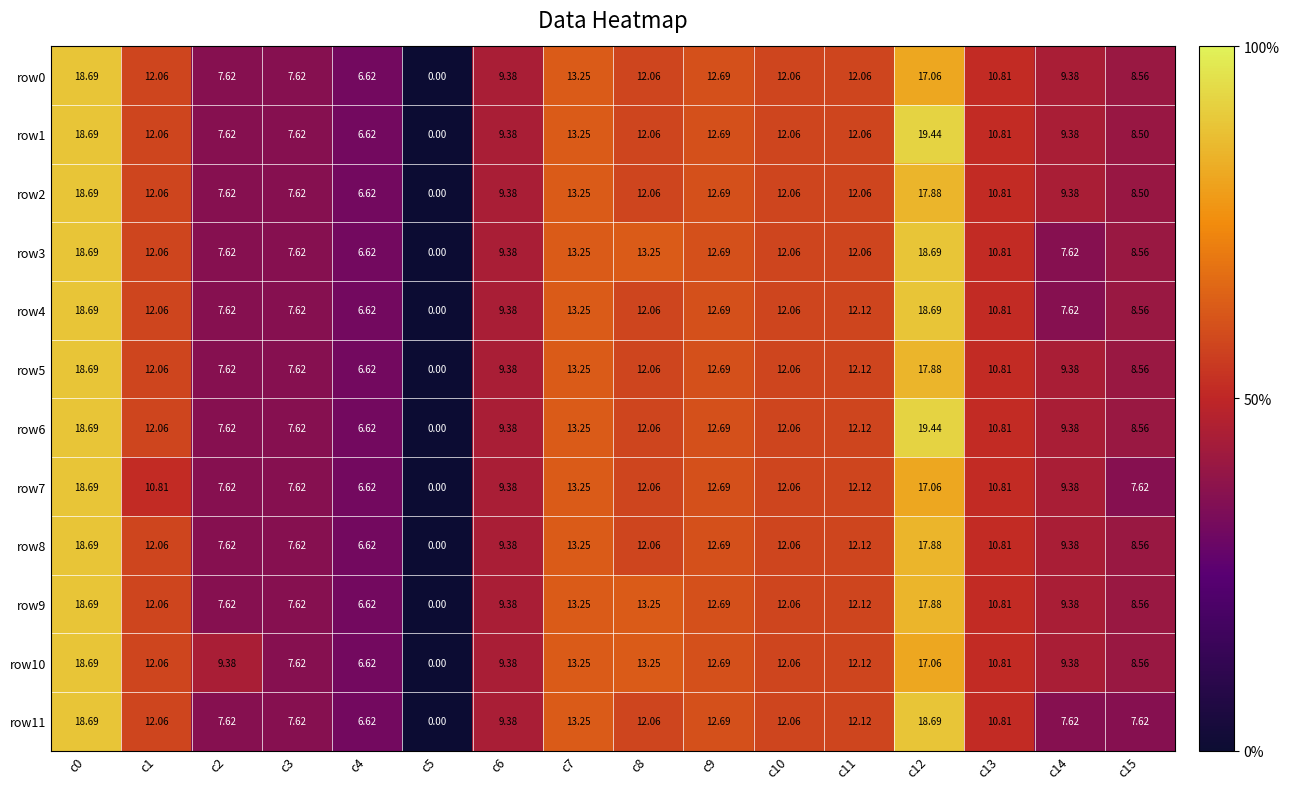

Is the value of row7 at c9 greater than the value of row1 at c0?

No